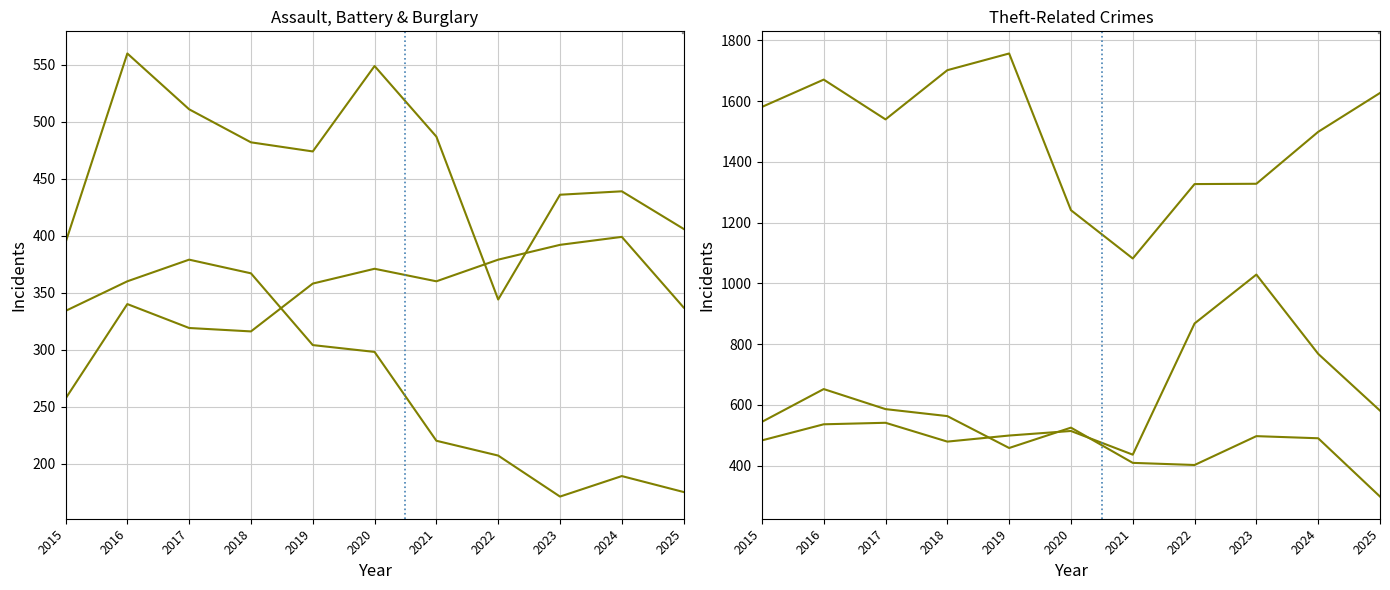

How many distinct data groups are displayed?

6